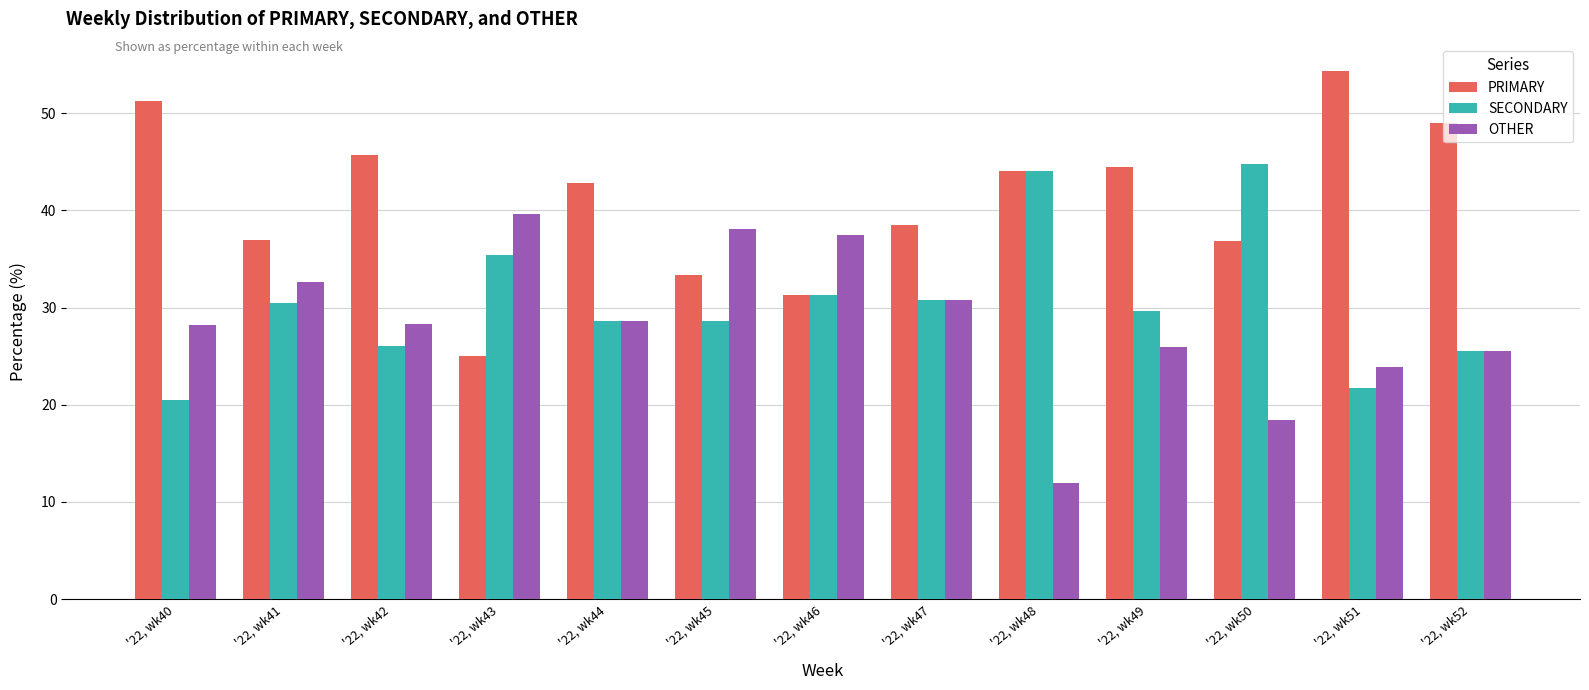

What is the value of the SECONDARY bar at the 10th from the left?

29.6